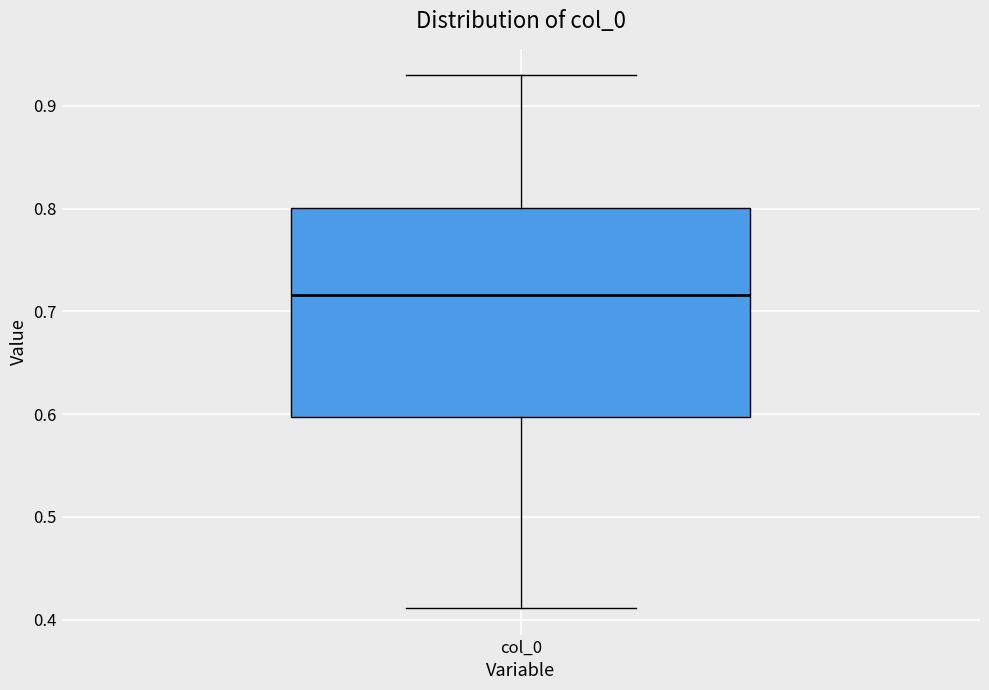

Transcribe this box plot: give where the median line is, the range the box spans, and where the two whiskers end, as read against the y-axis. The values are not printed on the chart, so give them approximately, as read against the axis.

median 0.72, box 0.60 to 0.80, whiskers 0.41 to 0.93